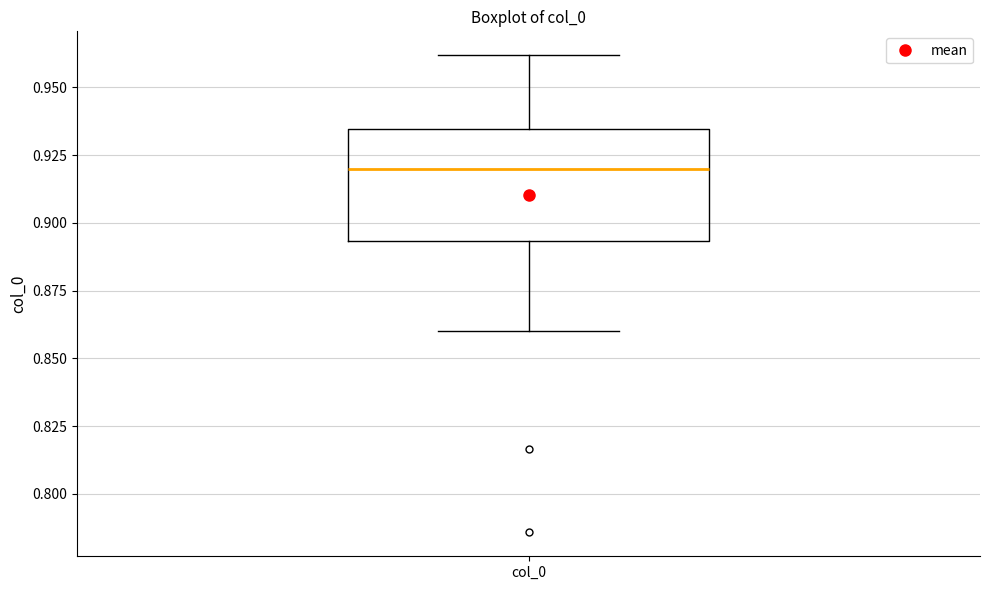

Where does the median line of the box for col_0 sit on the y-axis? The values are not printed on the chart, so give them approximately, as read against the axis.

0.920